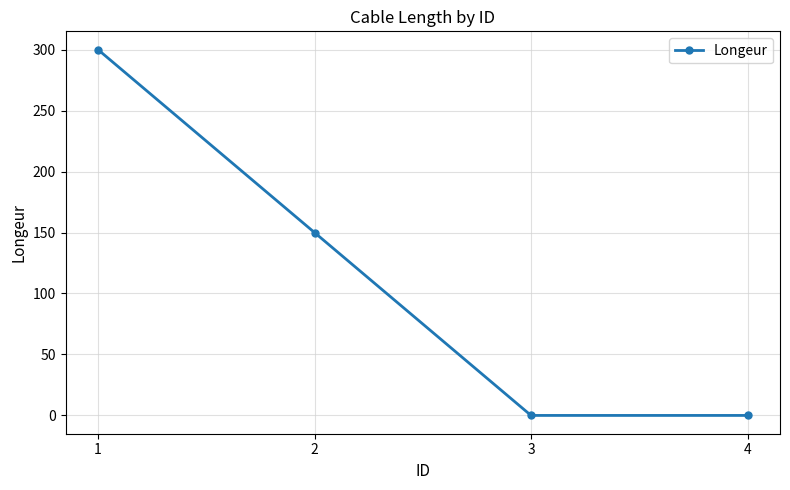

Count the number of data series in this chart.

1